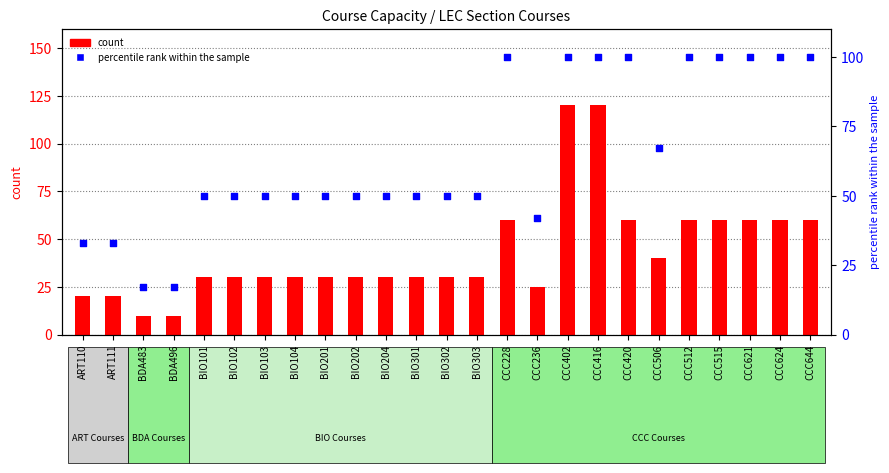

What is the total value across all series at CCC416?

220